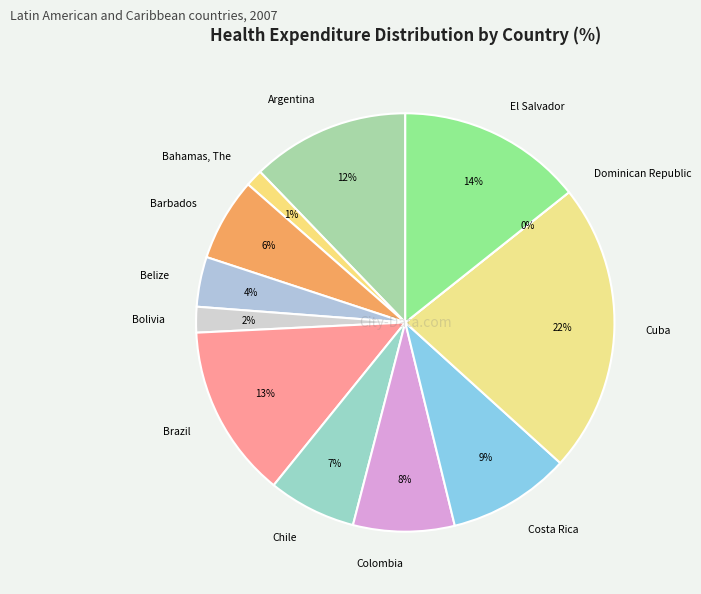

How many segments does this pie chart have?

12